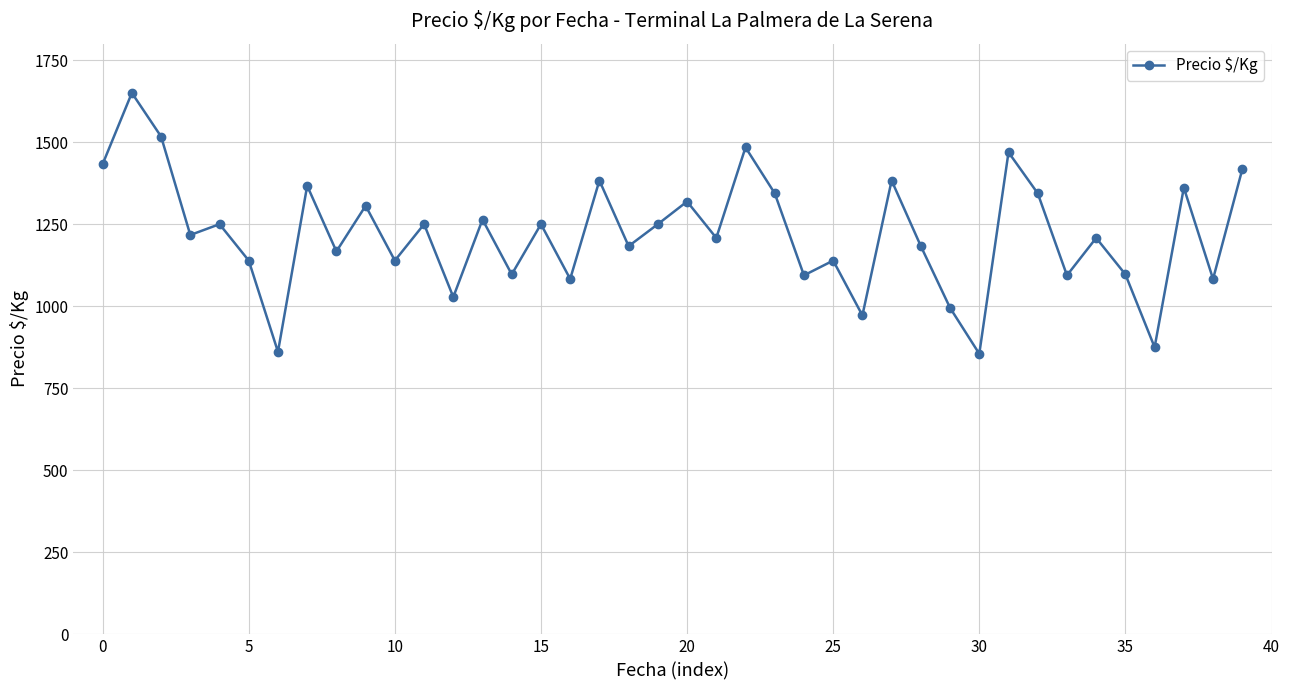

What is the value of the 17th point from the left?

1083